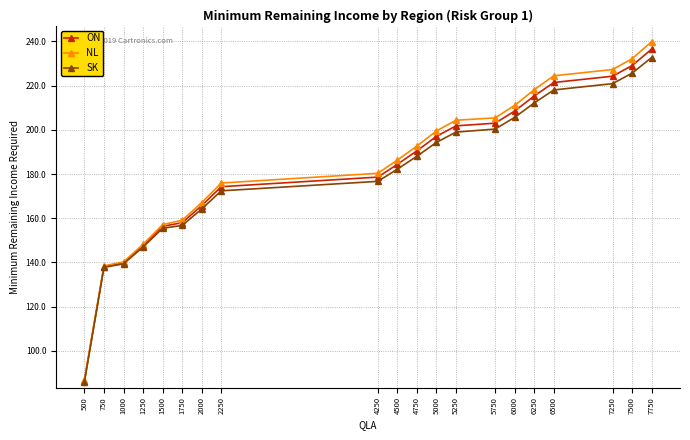

What is the difference between the highest and lowest values at 5750?

5.1